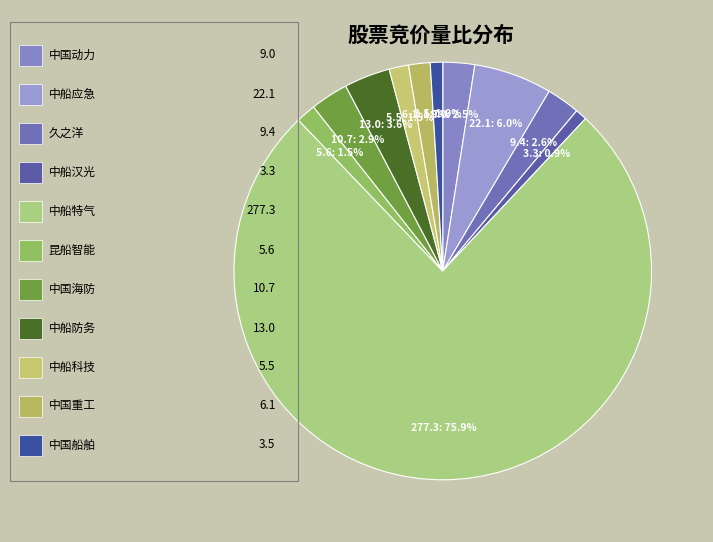

Count the number of slices in the pie.

11